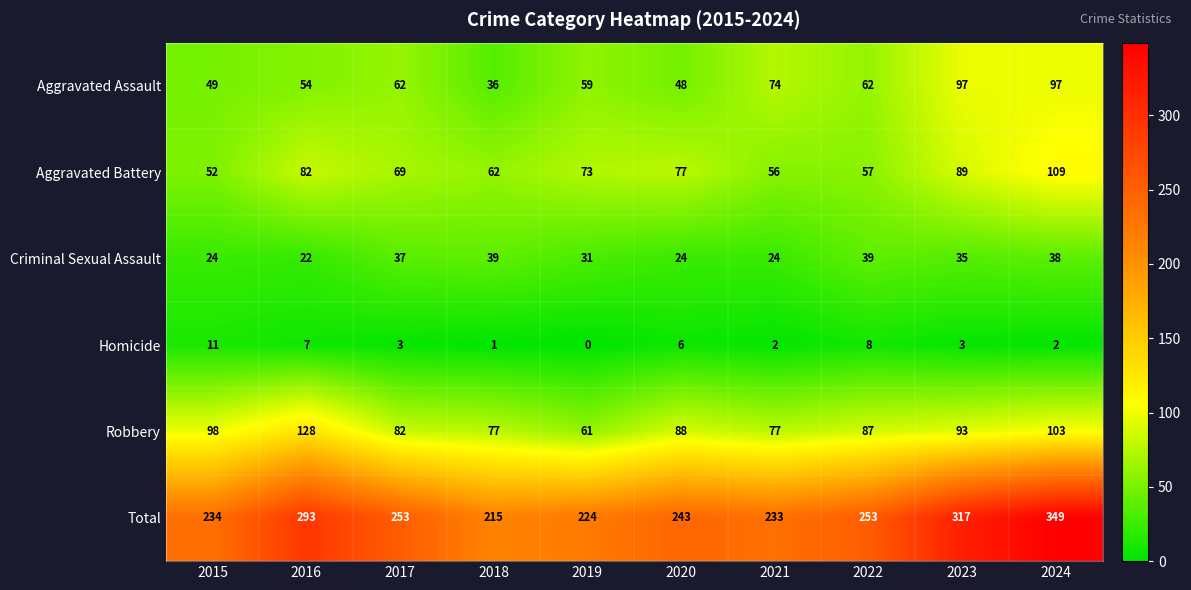

What is the average value of the Robbery series?

89